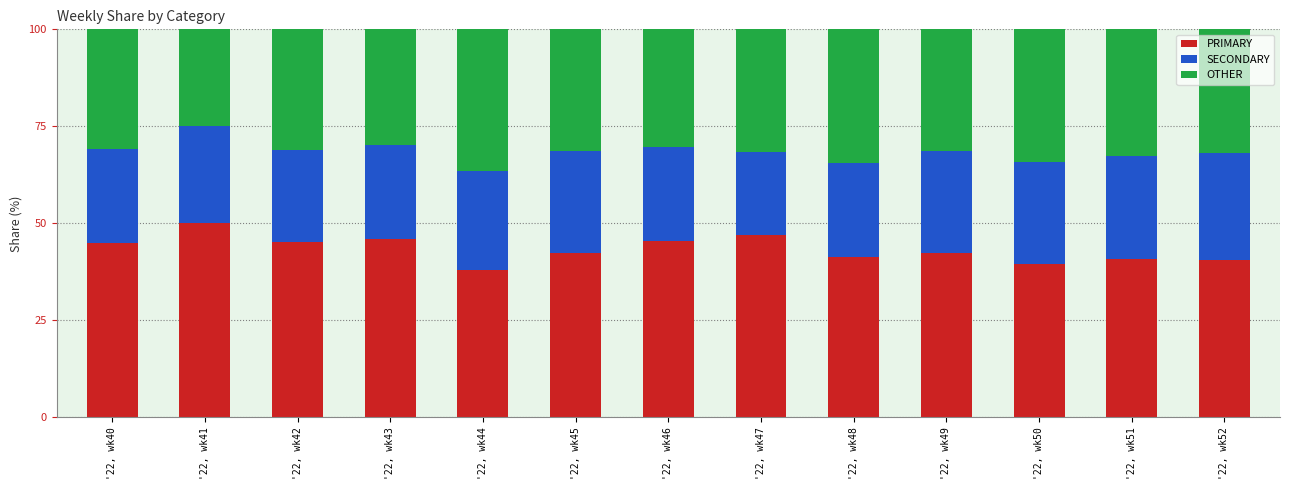

At which label does PRIMARY reach its peak?

'22, wk41